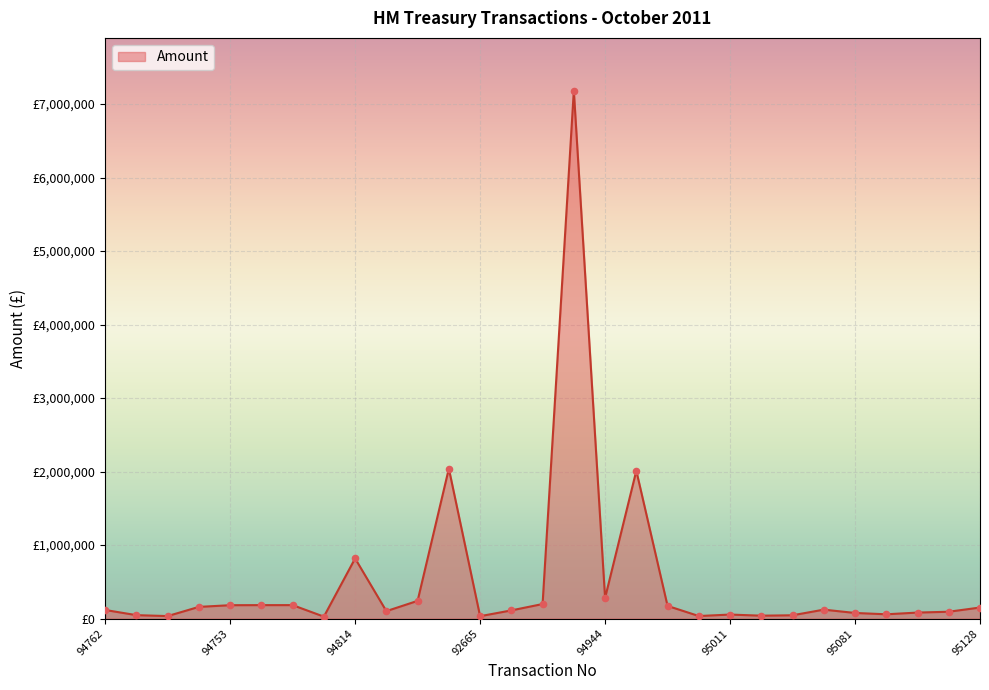

Does the chart have visible grid lines?

Yes